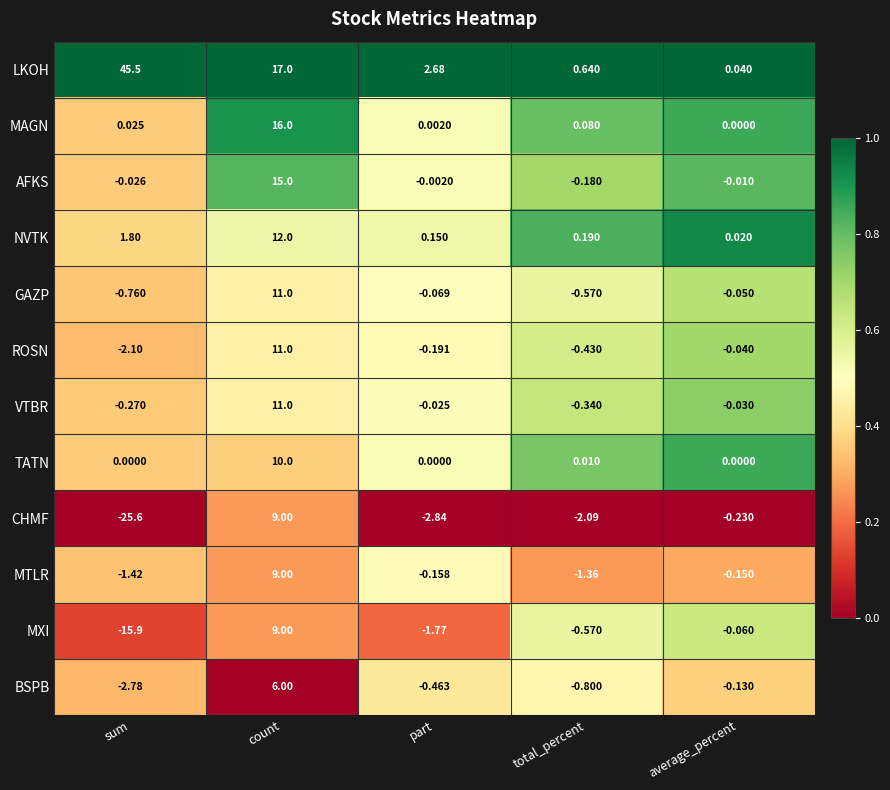

Which category has the highest value across all series?

sum